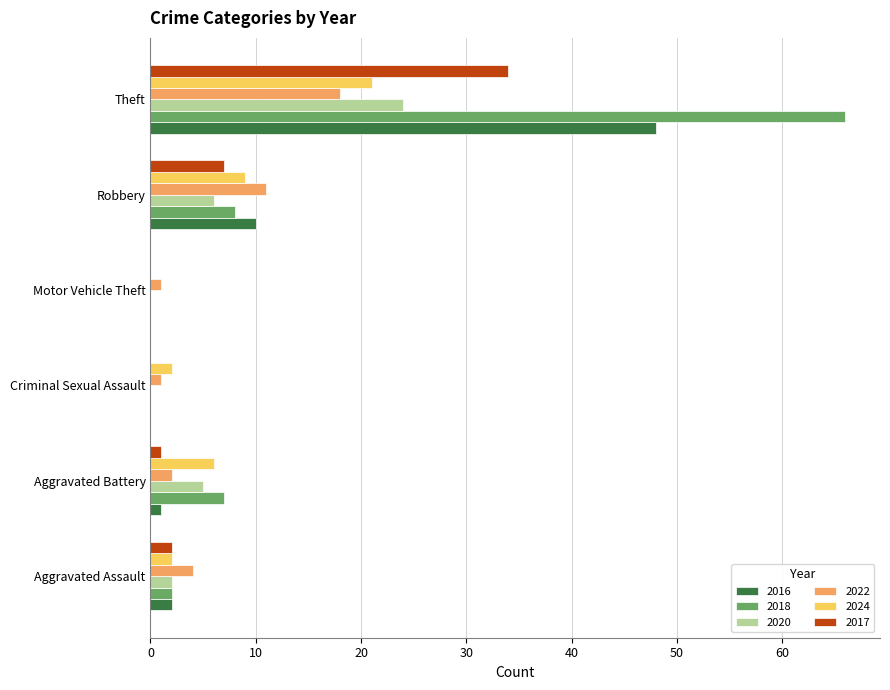

What is the highest value of the 2022 series?

18